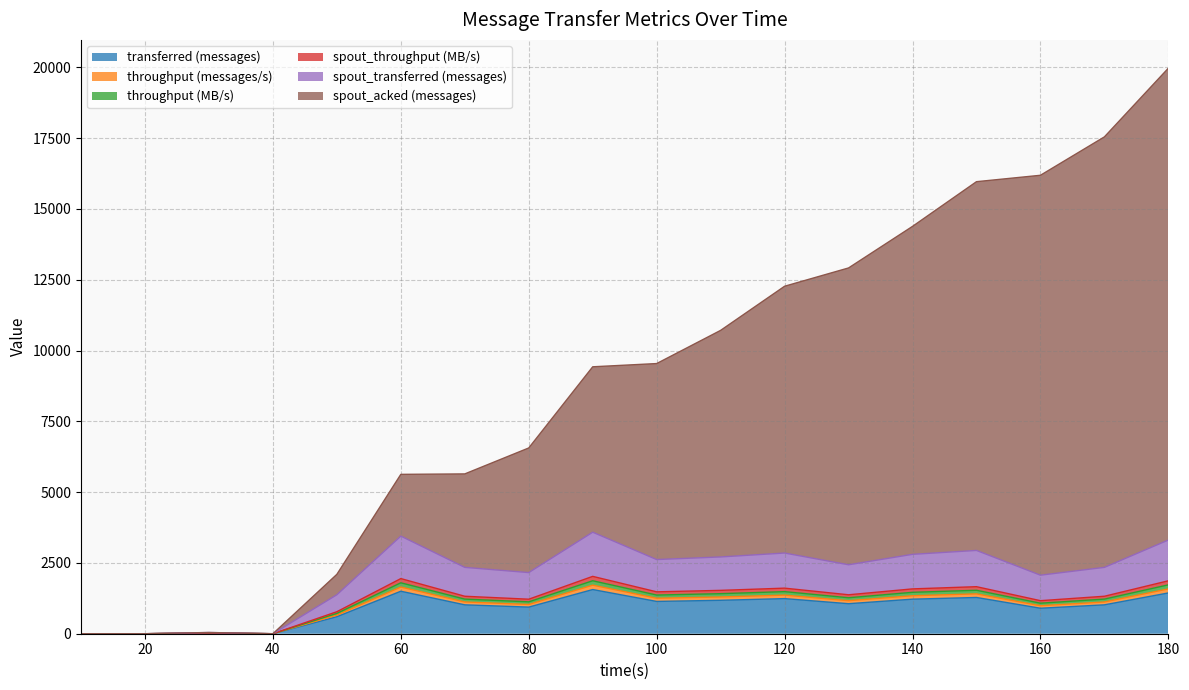

Does the chart have visible grid lines?

Yes